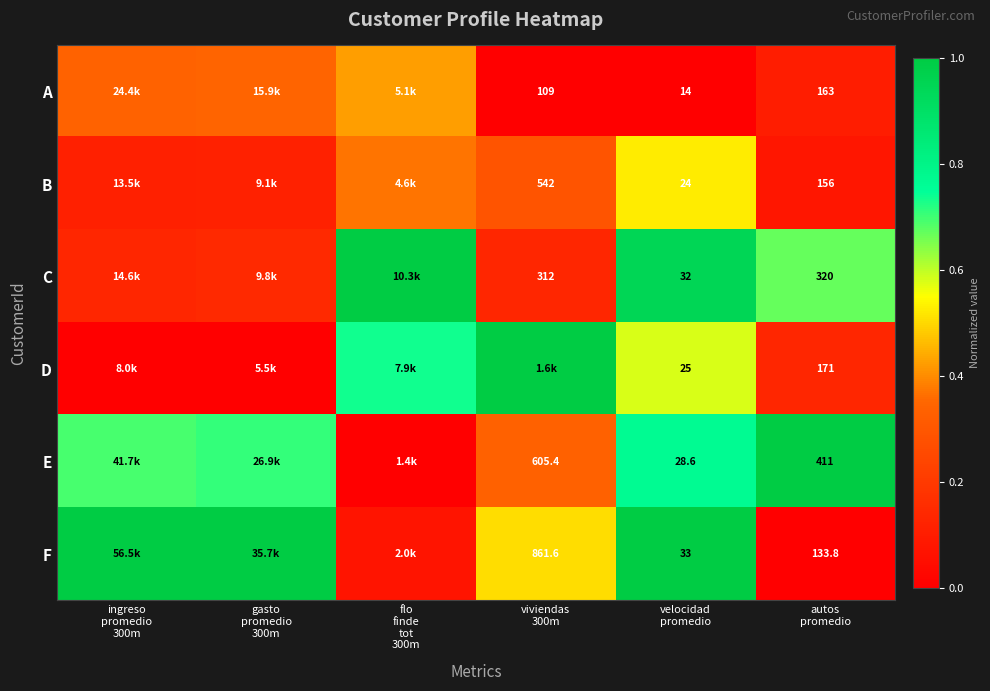

True or false: C has a value of 1.4 at flo finde tot 300m.

False